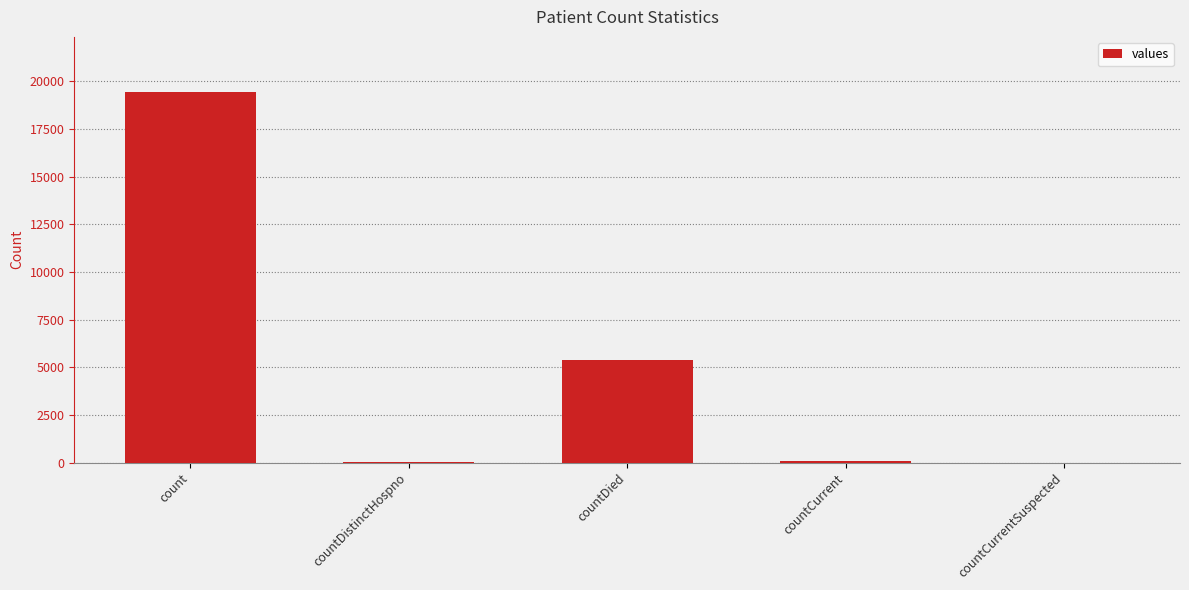

Is it true that the value at countDied is 1541?

False